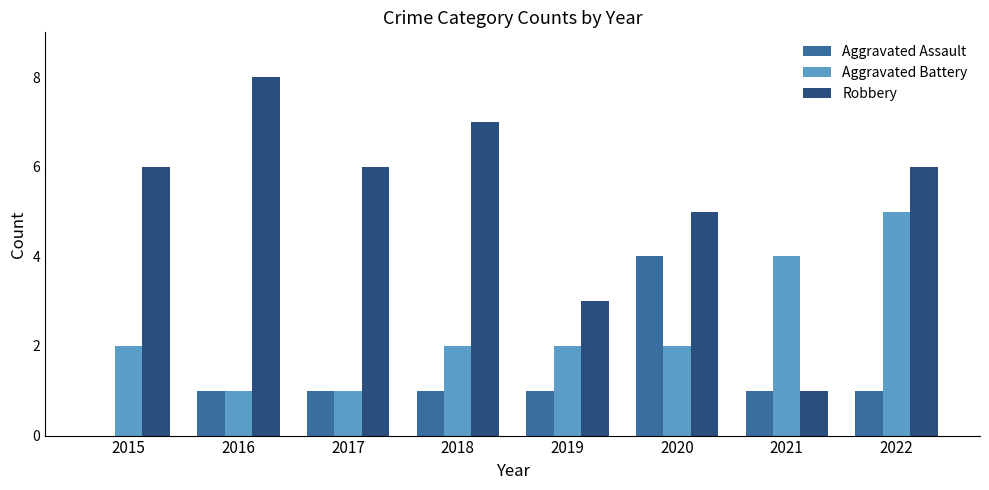

Between 2016 and 2017, which series saw the biggest shift?

Robbery